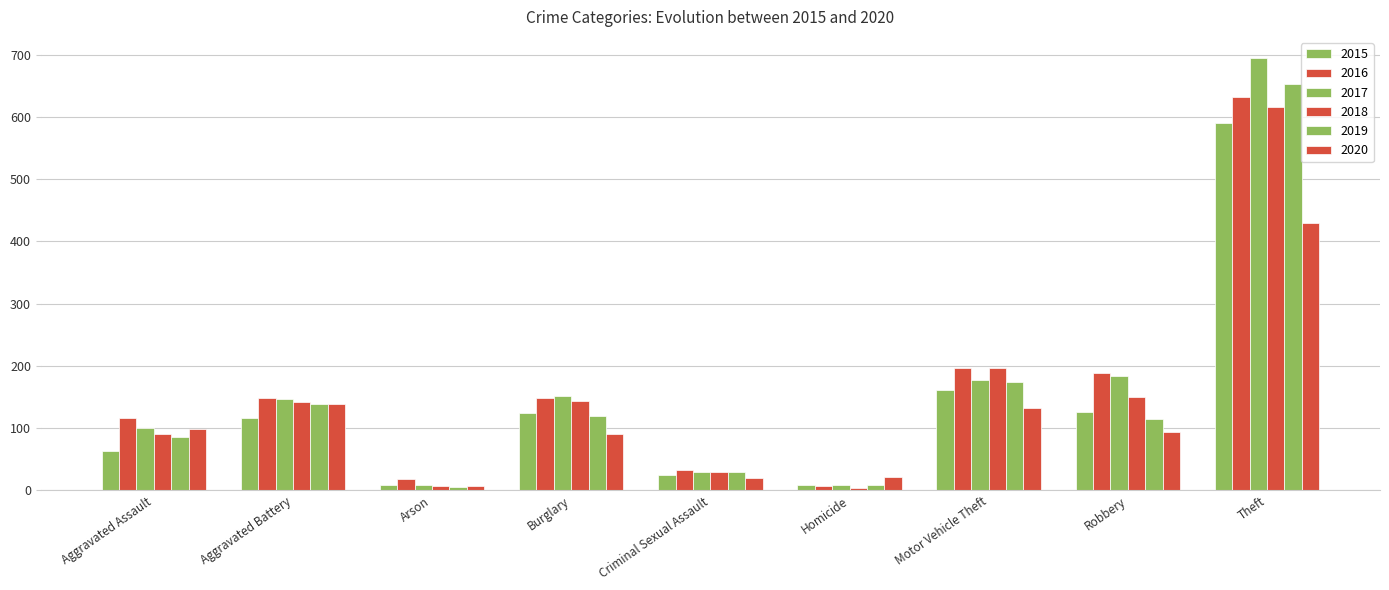

What is the label of the 7th bar from the right?

Arson